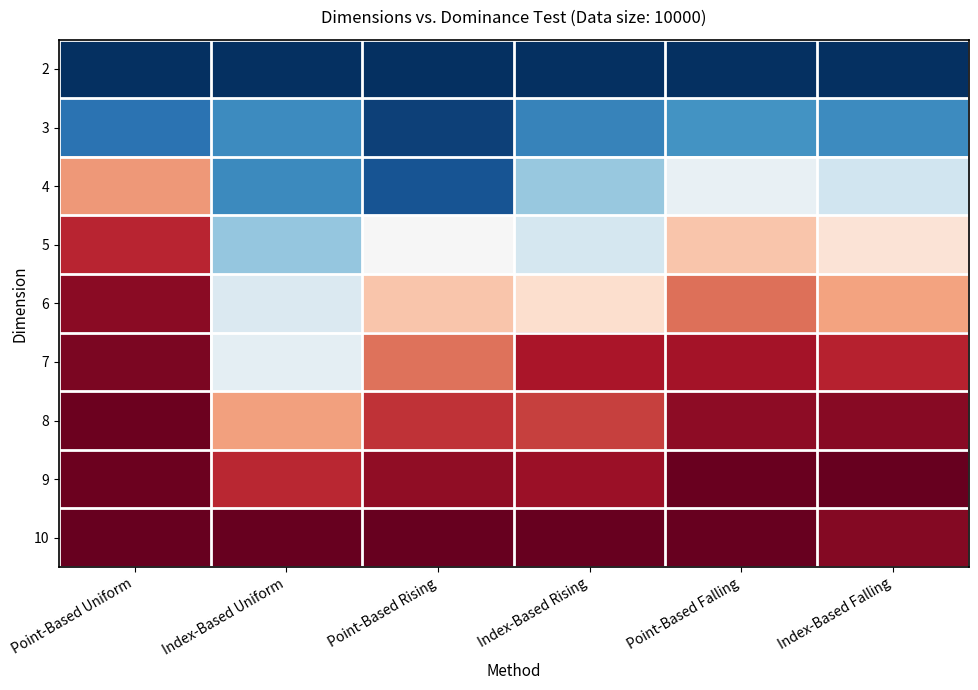

Reading left to right, extract all data points from this chart.

2: Point-Based Uniform=-1.0	Index-Based Uniform=-1.0	Point-Based Rising=-1.0	Index-Based Rising=-1.0	Point-Based Falling=-1.0	Index-Based Falling=-1.0
3: Point-Based Uniform=-0.7	Index-Based Uniform=-0.6	Point-Based Rising=-0.9	Index-Based Rising=-0.7	Point-Based Falling=-0.6	Index-Based Falling=-0.6
4: Point-Based Uniform=0.4	Index-Based Uniform=-0.6	Point-Based Rising=-0.9	Index-Based Rising=-0.4	Point-Based Falling=-0.1	Index-Based Falling=-0.2
5: Point-Based Uniform=0.8	Index-Based Uniform=-0.4	Point-Based Rising=-0.0	Index-Based Rising=-0.2	Point-Based Falling=0.3	Index-Based Falling=0.1
6: Point-Based Uniform=0.9	Index-Based Uniform=-0.1	Point-Based Rising=0.3	Index-Based Rising=0.2	Point-Based Falling=0.6	Index-Based Falling=0.4
7: Point-Based Uniform=0.9	Index-Based Uniform=-0.1	Point-Based Rising=0.5	Index-Based Rising=0.8	Point-Based Falling=0.8	Index-Based Falling=0.8
8: Point-Based Uniform=1.0	Index-Based Uniform=0.4	Point-Based Rising=0.7	Index-Based Rising=0.7	Point-Based Falling=0.9	Index-Based Falling=0.9
9: Point-Based Uniform=1.0	Index-Based Uniform=0.8	Point-Based Rising=0.9	Index-Based Rising=0.9	Point-Based Falling=1.0	Index-Based Falling=1.0
10: Point-Based Uniform=1.0	Index-Based Uniform=1.0	Point-Based Rising=1.0	Index-Based Rising=1.0	Point-Based Falling=1.0	Index-Based Falling=0.9